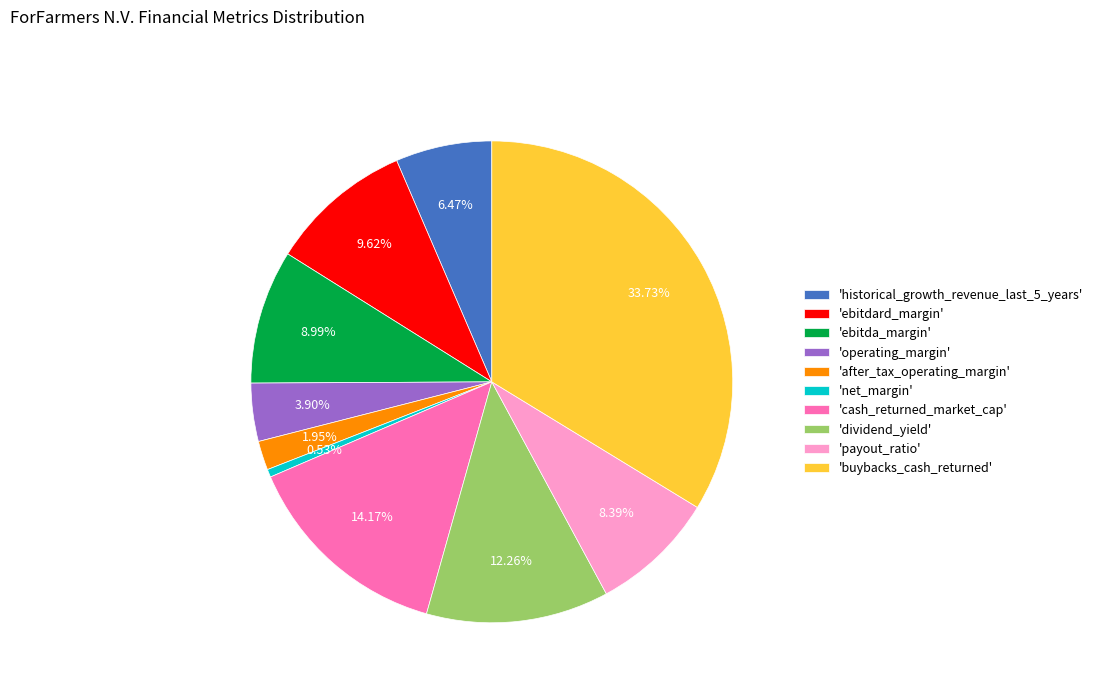

Is the sum of 'historical_growth_revenue_last_5_years' and 'operating_margin' greater than half?

No